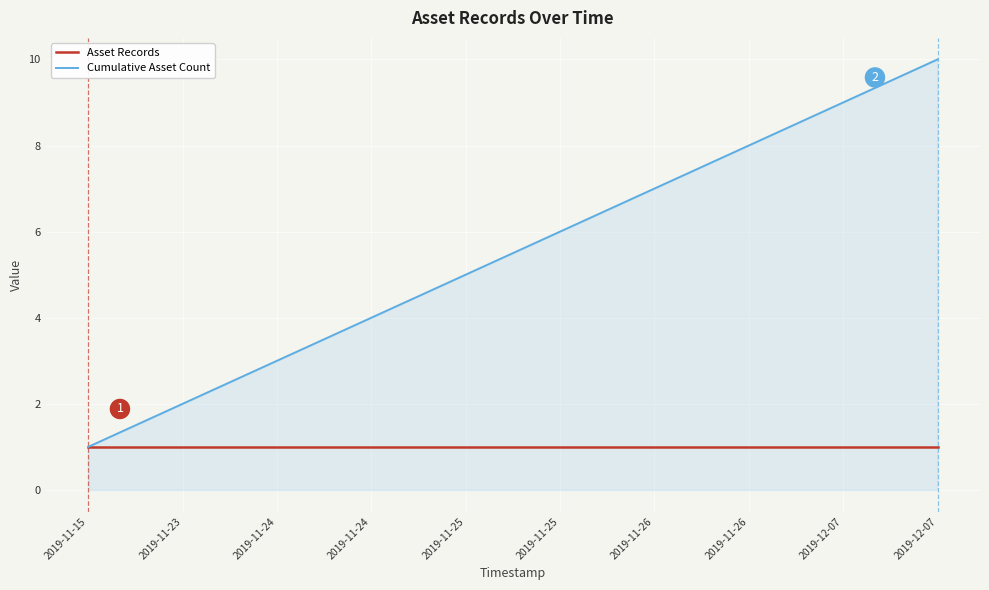

Where is Asset Records nearest to the value 1?

2019-11-15